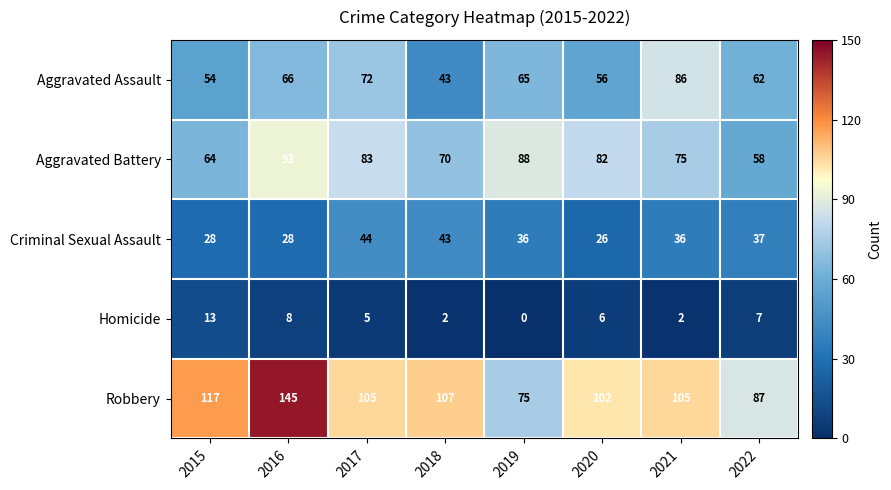

At which label is Aggravated Assault closest to 64?

2019